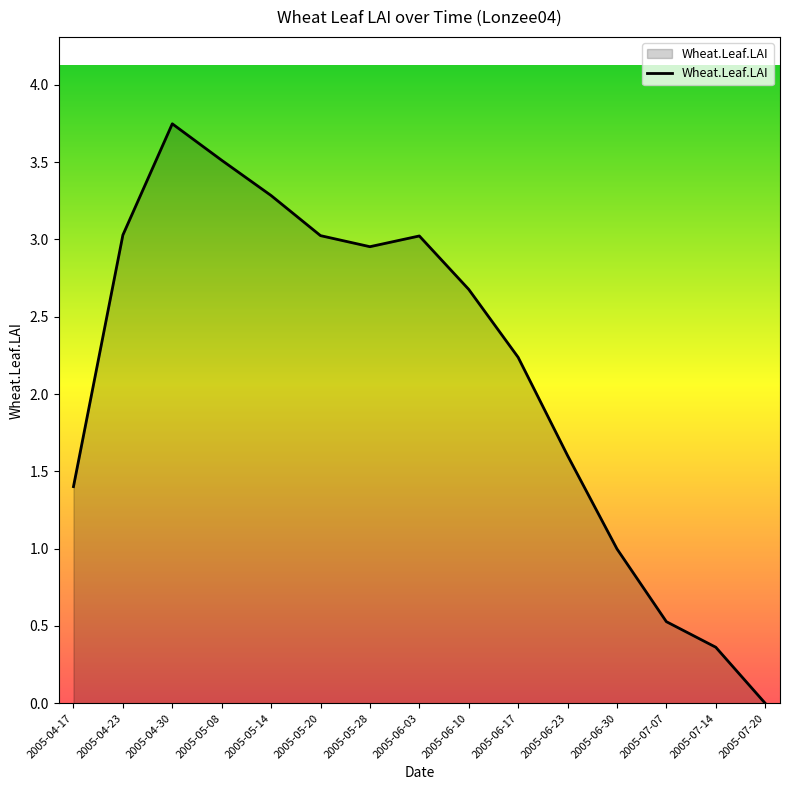

Which label corresponds to the smallest value in the chart?

2005-07-20